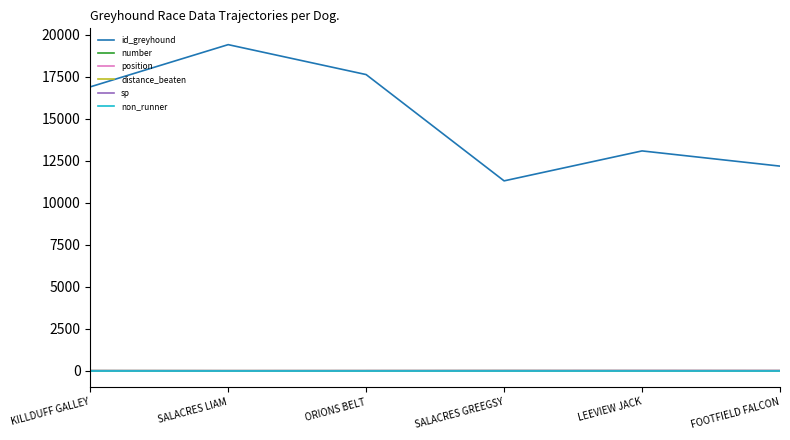

Is this an area chart (filled region under the line)?

No